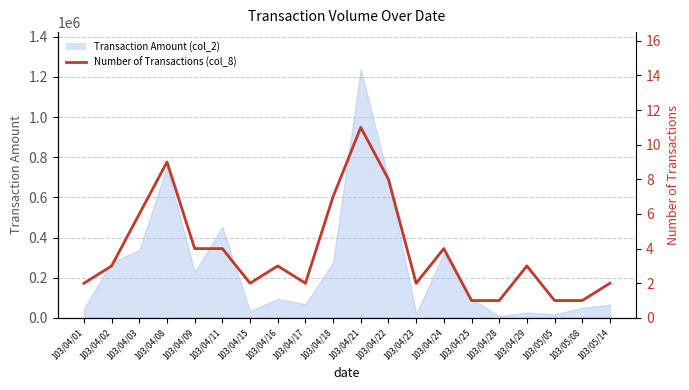

Reading left to right, what are all the values shown in this chart?

2	3	6	9	4	4	2	3	2	7	11	8	2	4	1	1	3	1	1	2